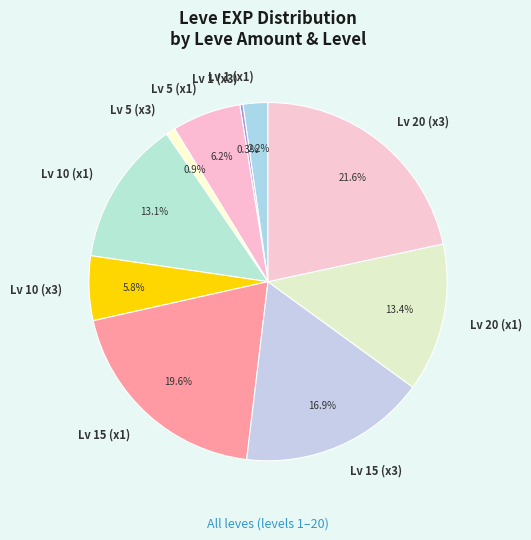

Approximately how many times larger is the value at Lv 15 (x3) compared to Lv 15 (x1)?

0.9